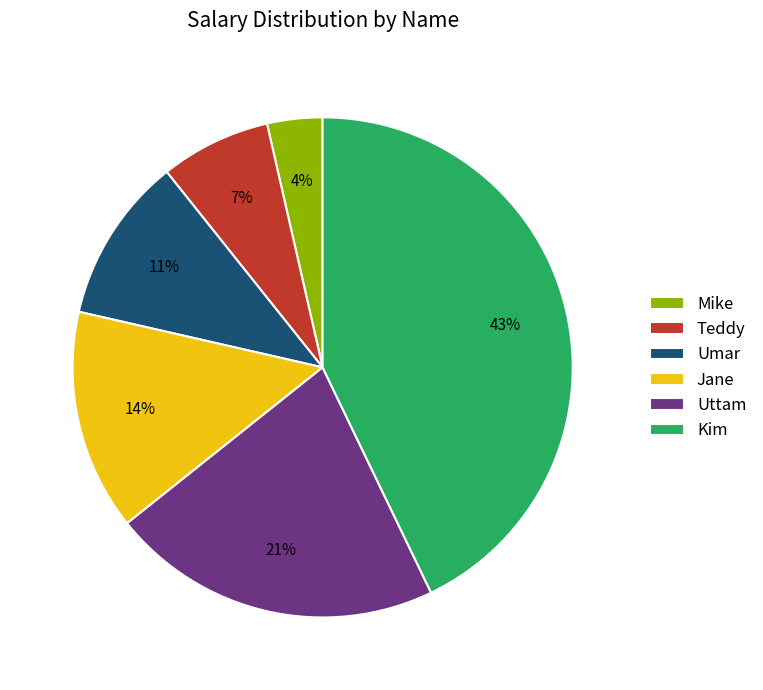

Does Mike account for over 50% of the chart?

No